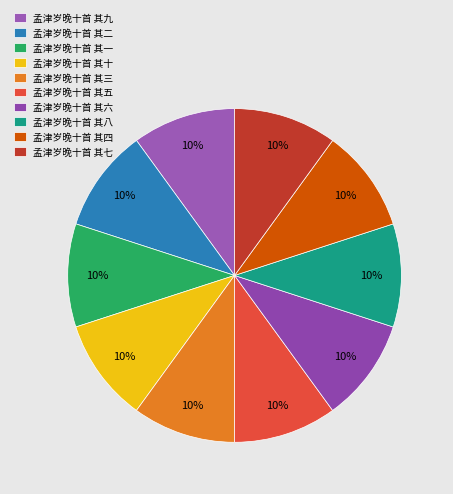

Combined, do 孟津岁晚十首 其八 and 孟津岁晚十首 其五 account for over 50%?

No